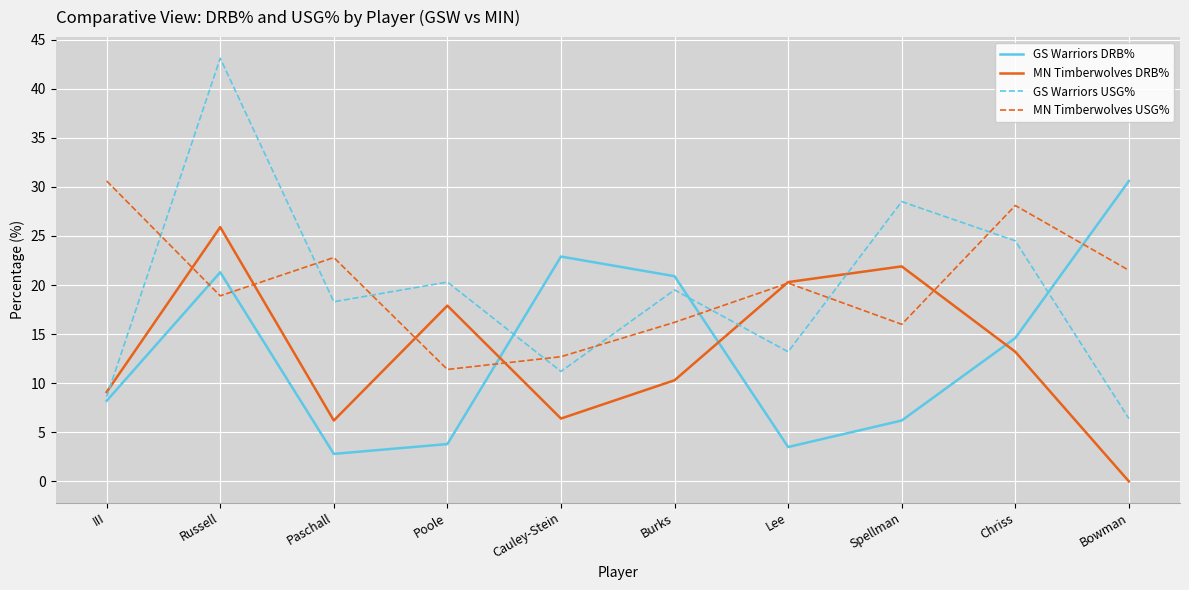

At which category is the sum across all series the highest?

Russell